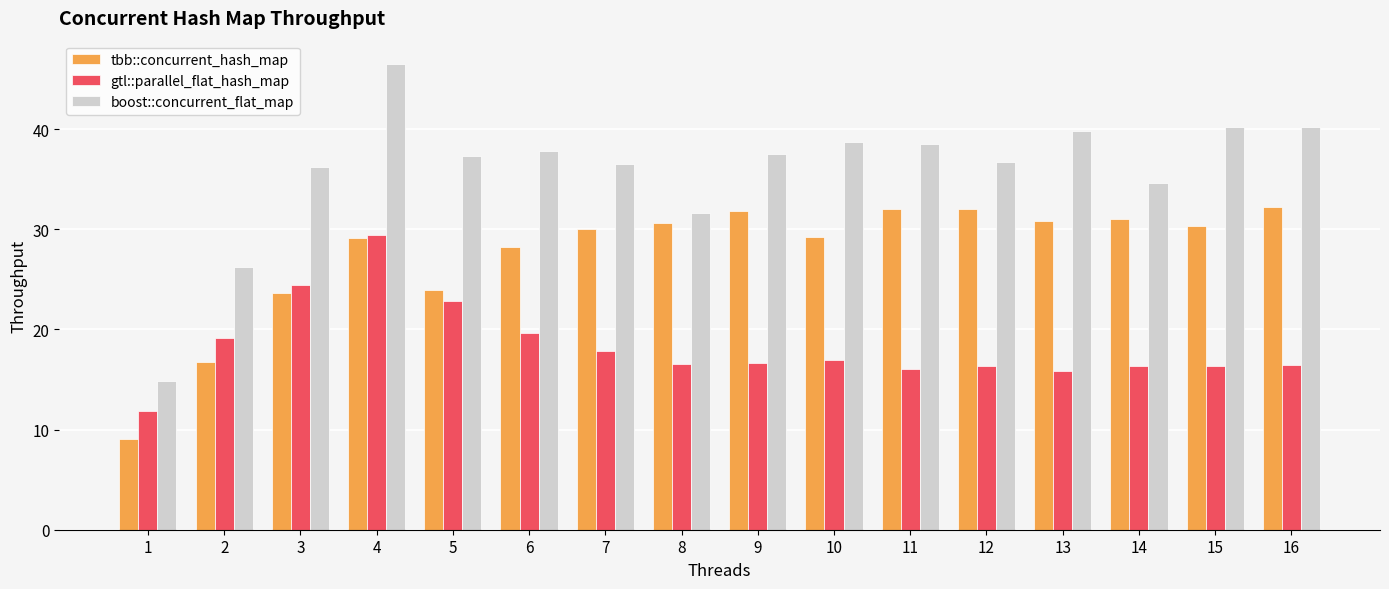

At which label does boost::concurrent_flat_map reach its minimum?

1